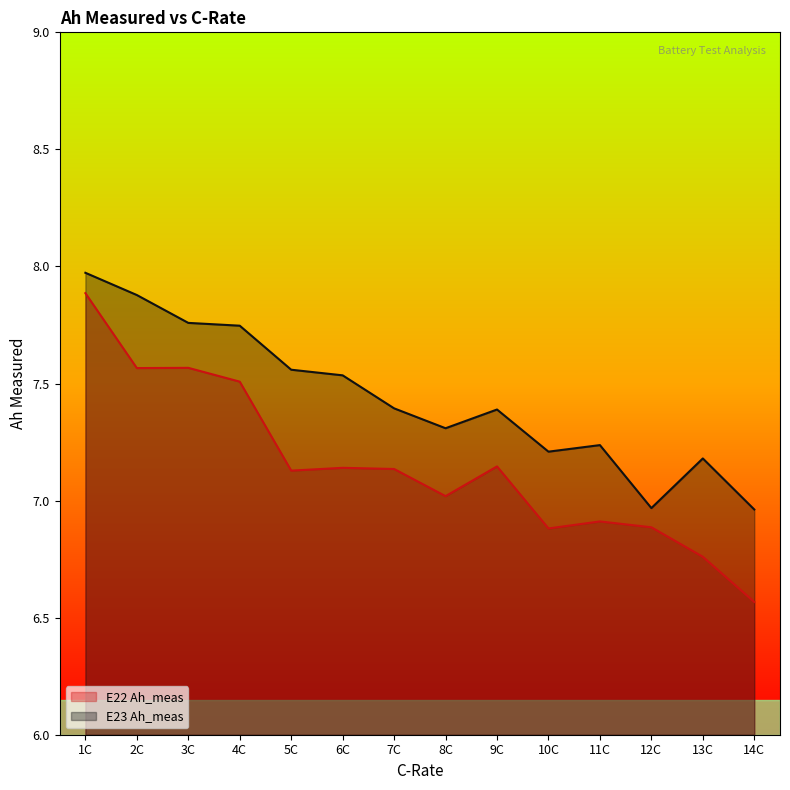

What is the average value of the E22 Ah_meas series?

7.1